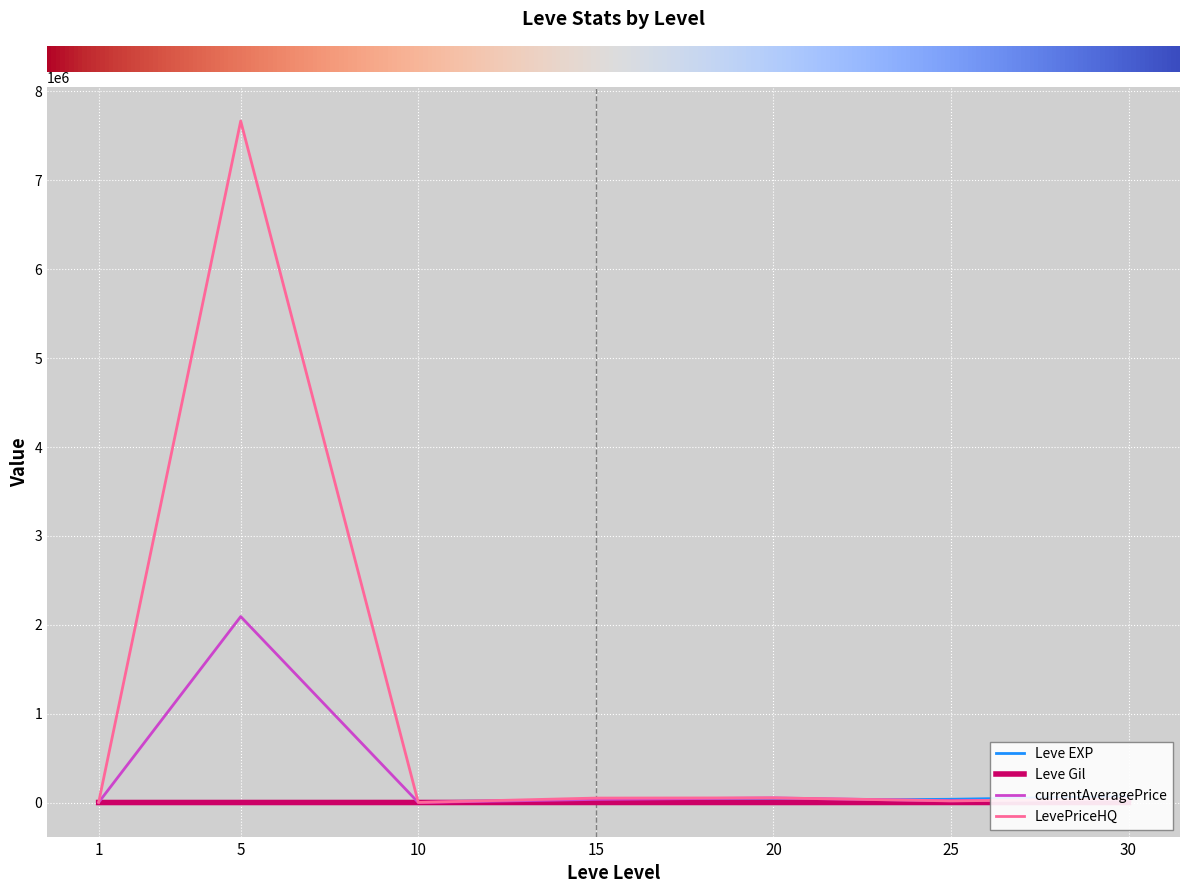

Between 25 and 20, which is larger?

25